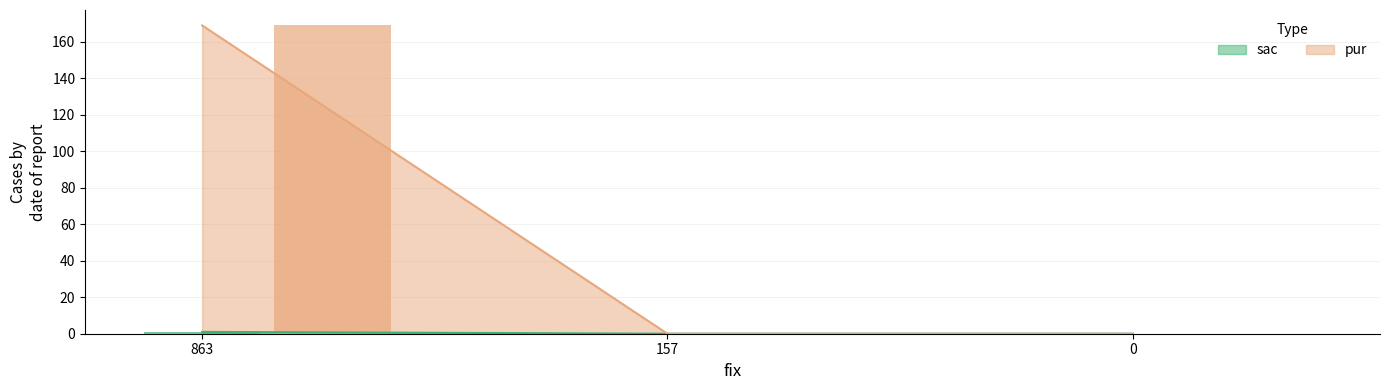

Which series changed the most between 863 and 157?

pur